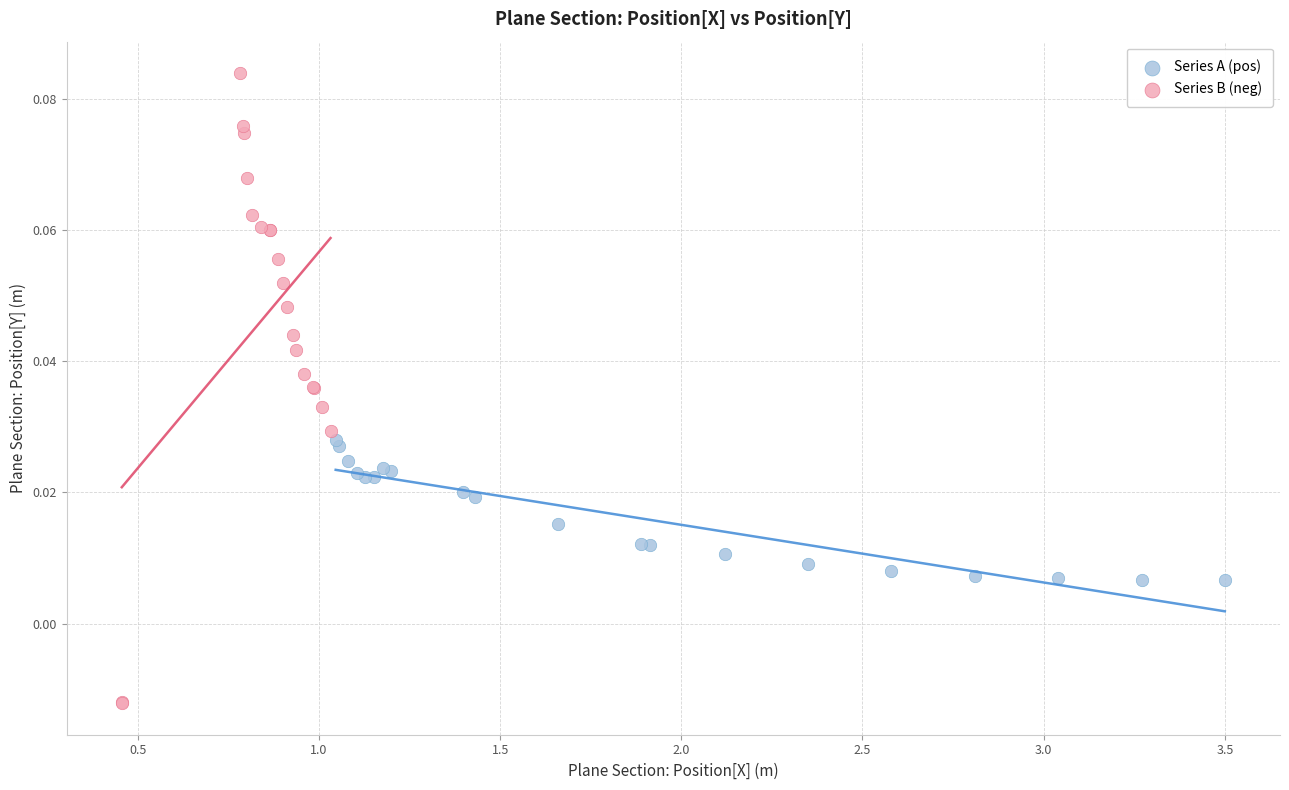

Which series has the widest spread of Y values?

Series B (neg)